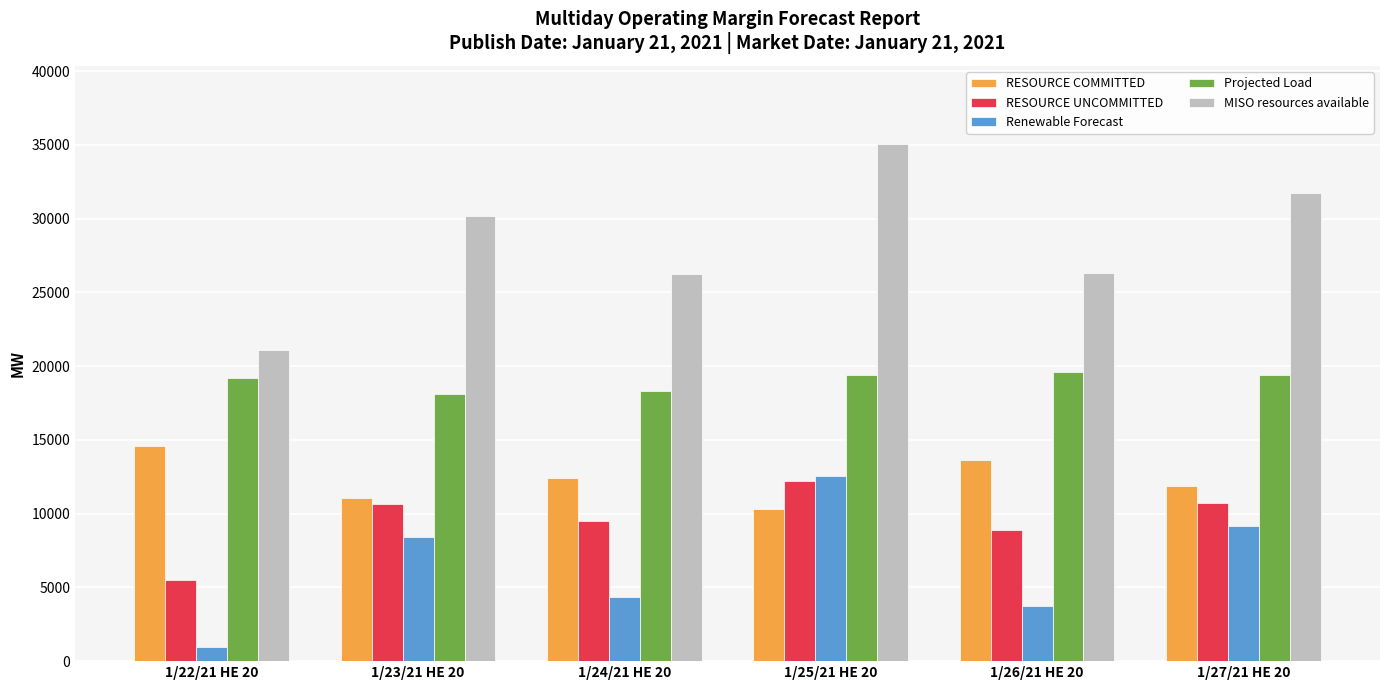

What is the spread (max minus min) of values at 1/24/21 HE 20?

21934.6